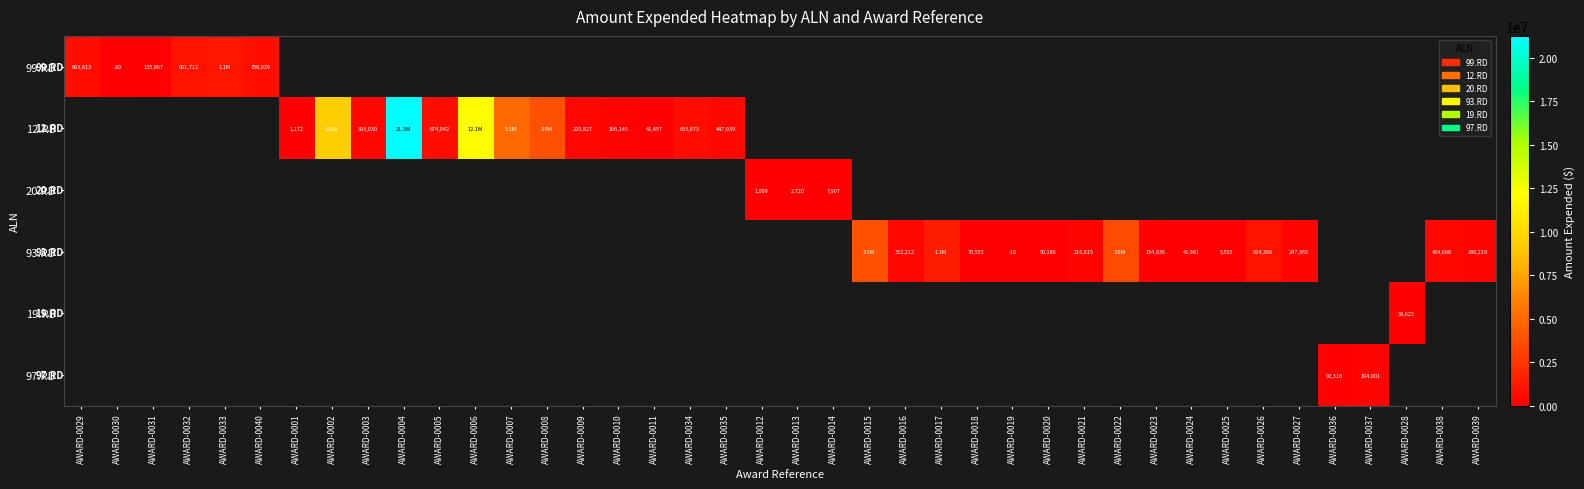

The value of 20.RD at AWARD-0012 is 571. True or false?

False